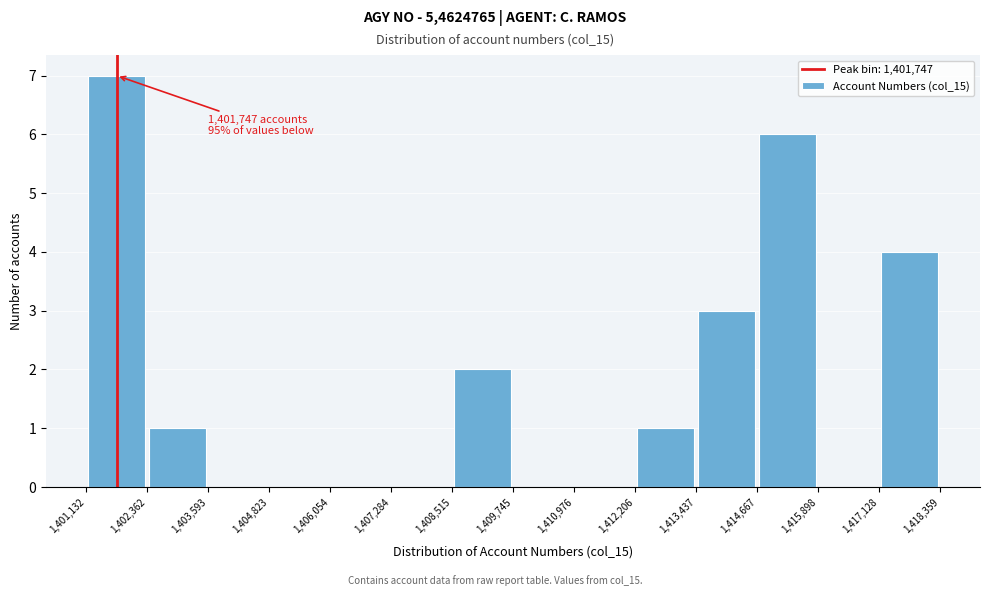

Over which range of the x-axis is the bar tallest?

1,401,132 to 1,402,362